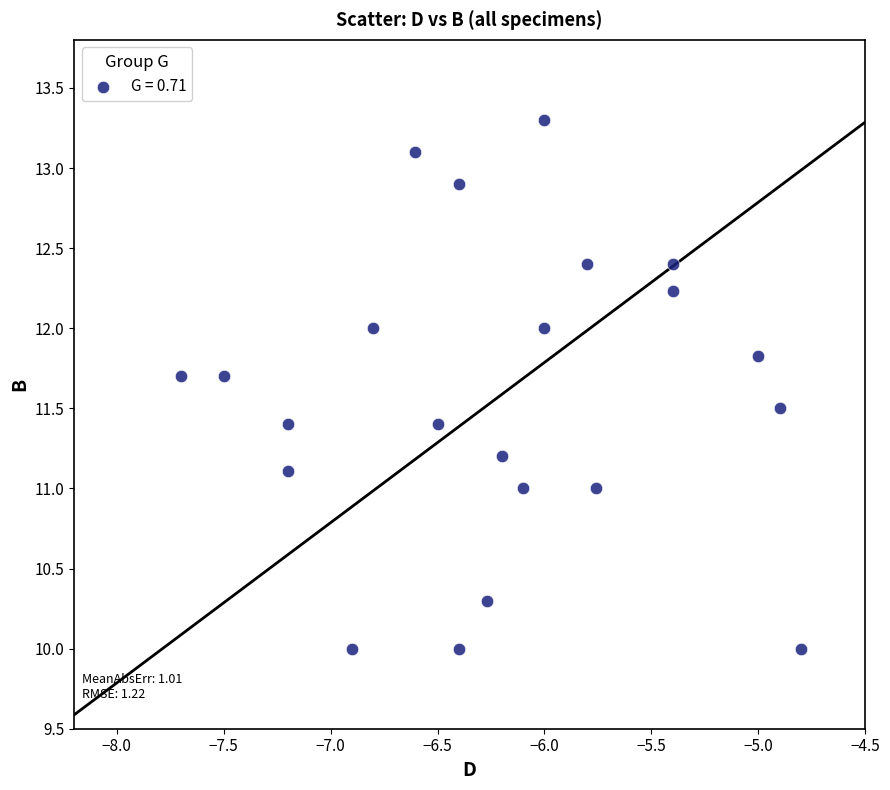

What is the range of Y values (max minus min)?

3.3